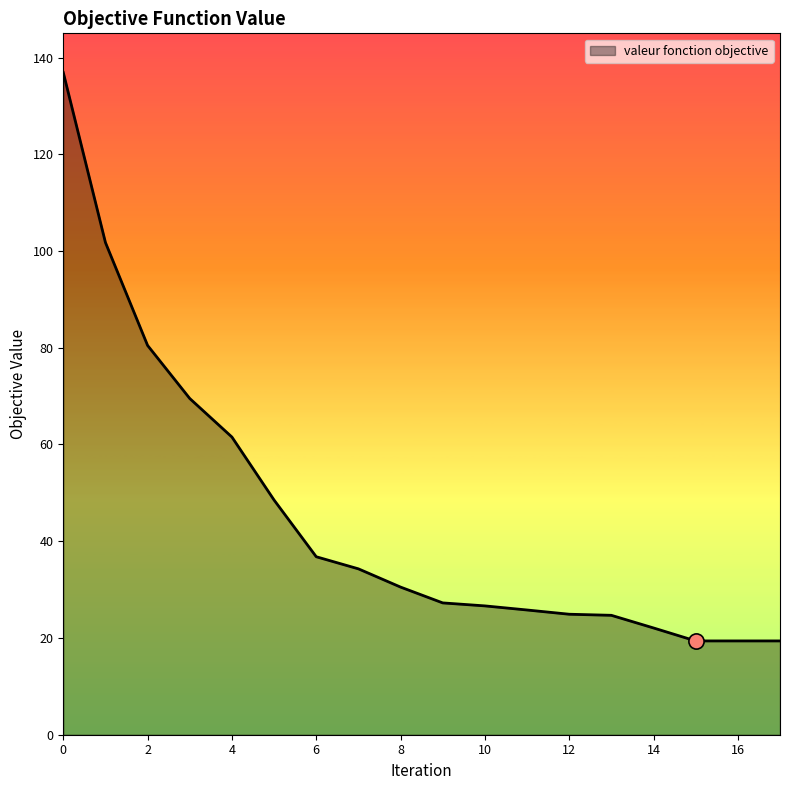

What is the smallest value displayed?

19.4